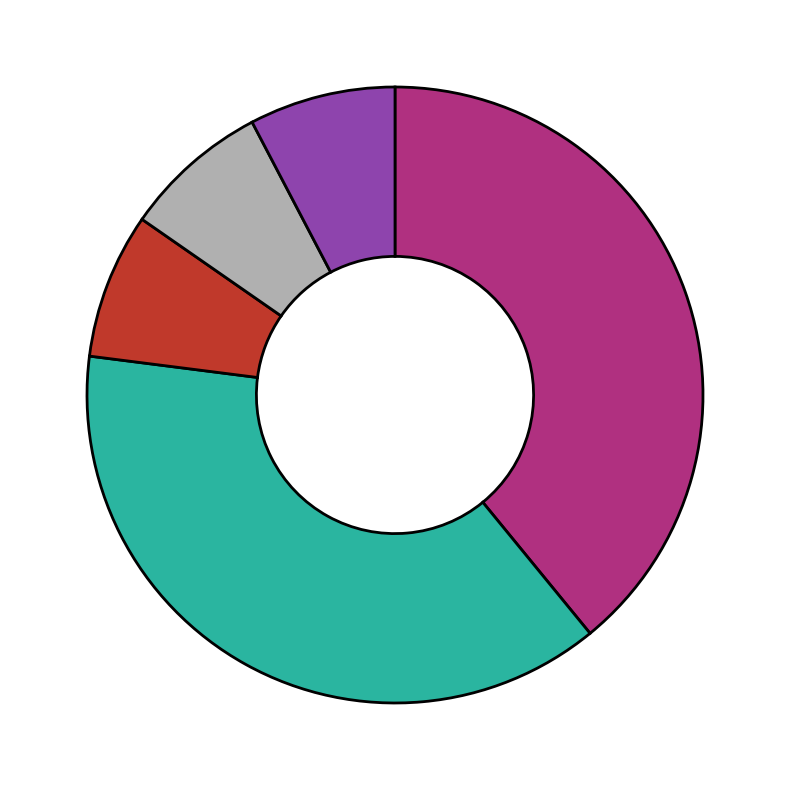

Is there a majority slice in this chart?

No